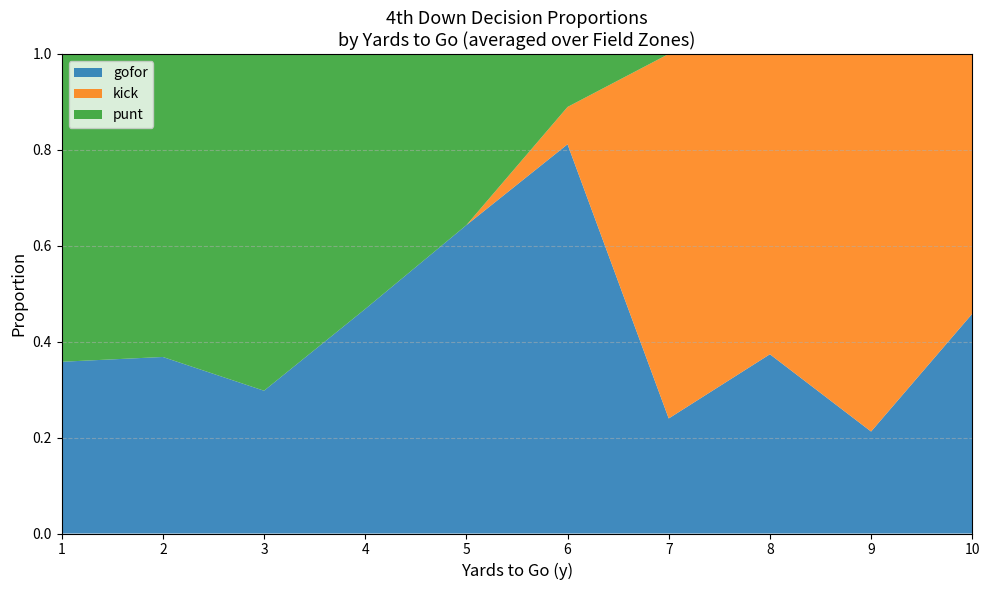

True or false: gofor has a value of 0.3 at 9.

False